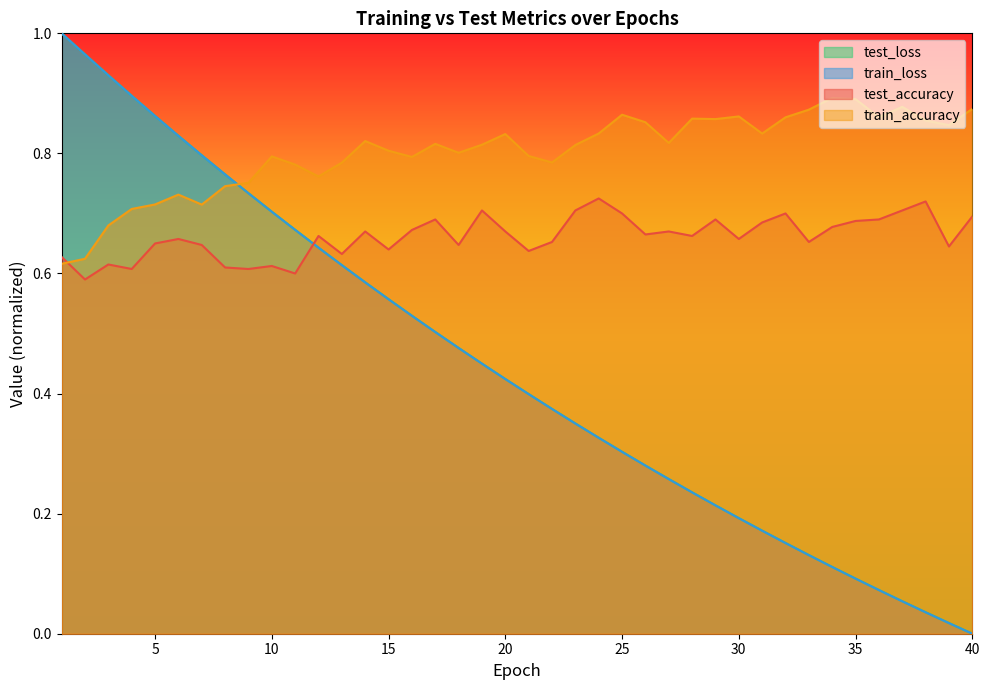

Between which two adjacent categories do test_loss and test_accuracy first intersect?

11 and 12